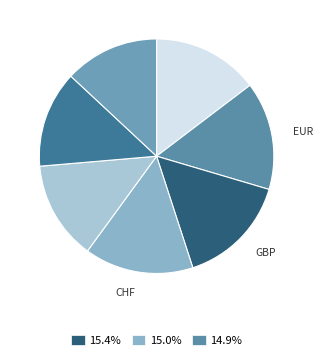

Is there a majority slice in this chart?

No